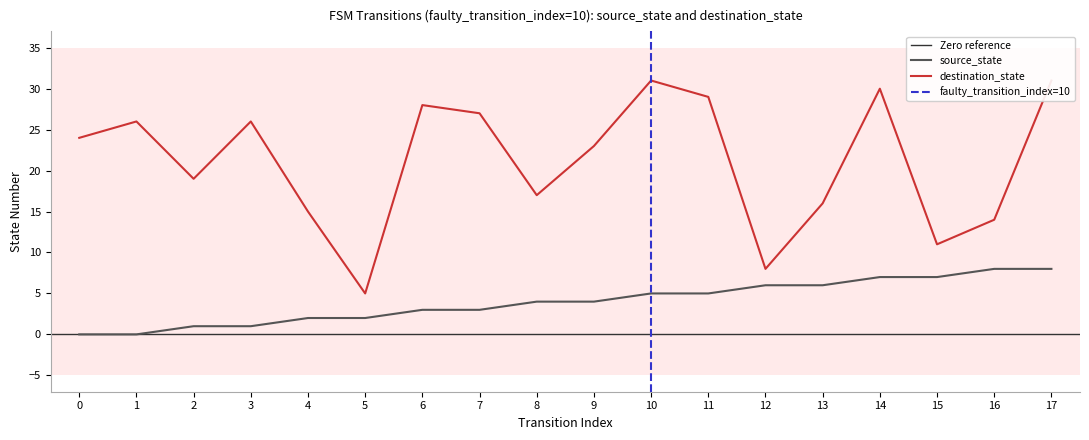

Is it true that source_state equals 8 at 16?

True